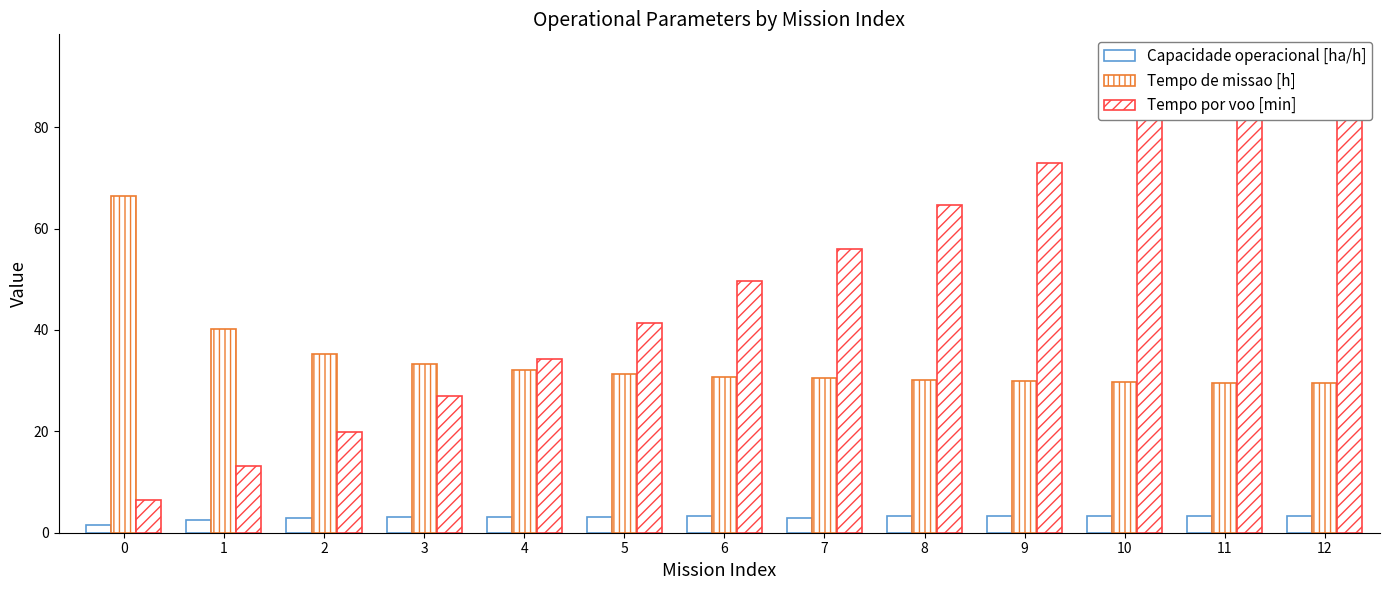

At which category is the sum across all series the highest?

12